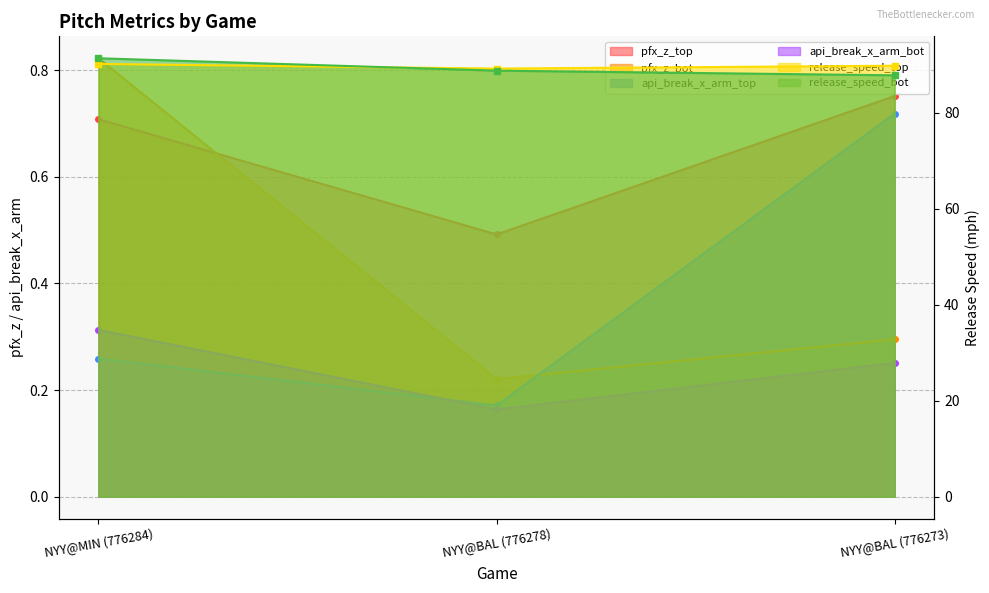

Count the number of data series in this chart.

6